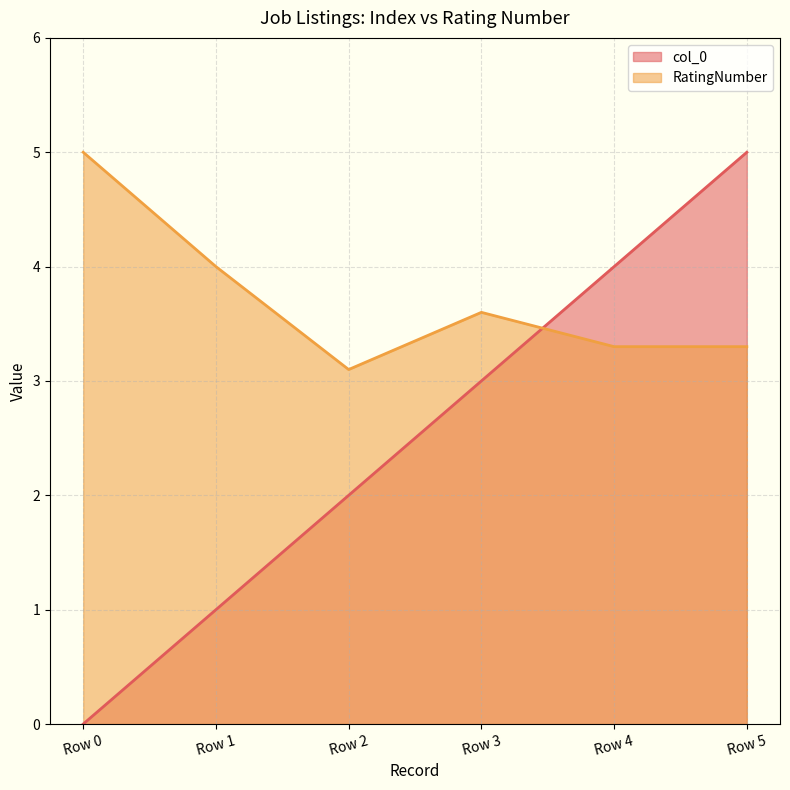

What is the difference between the highest and lowest values at Row 1?

3.0